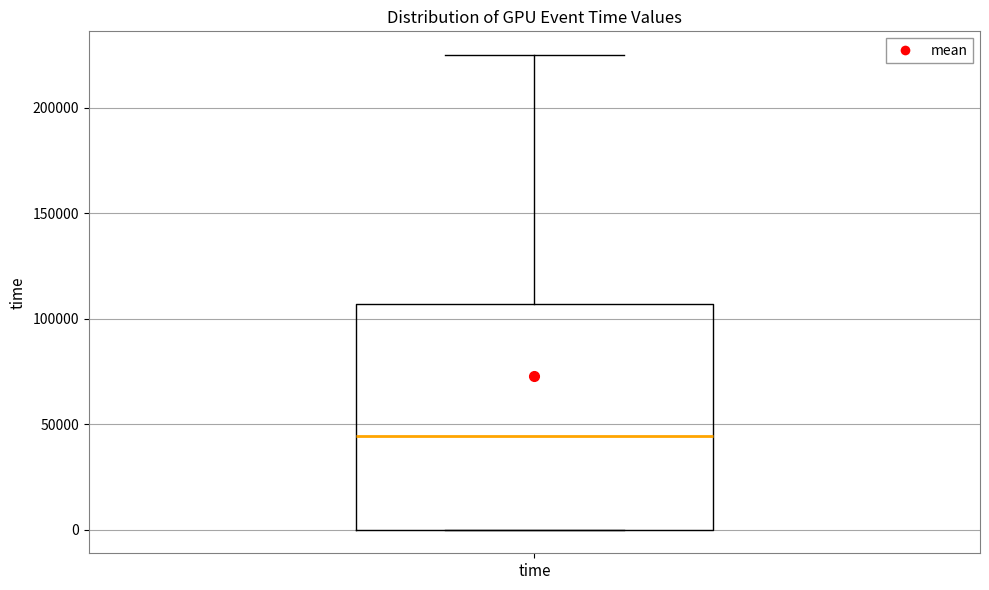

Transcribe this box plot: give where the median line is, the range the box spans, and where the two whiskers end, as read against the y-axis. The values are not printed on the chart, so give them approximately, as read against the axis.

median 45000, box 0 to 105000, whiskers 0 to 225000